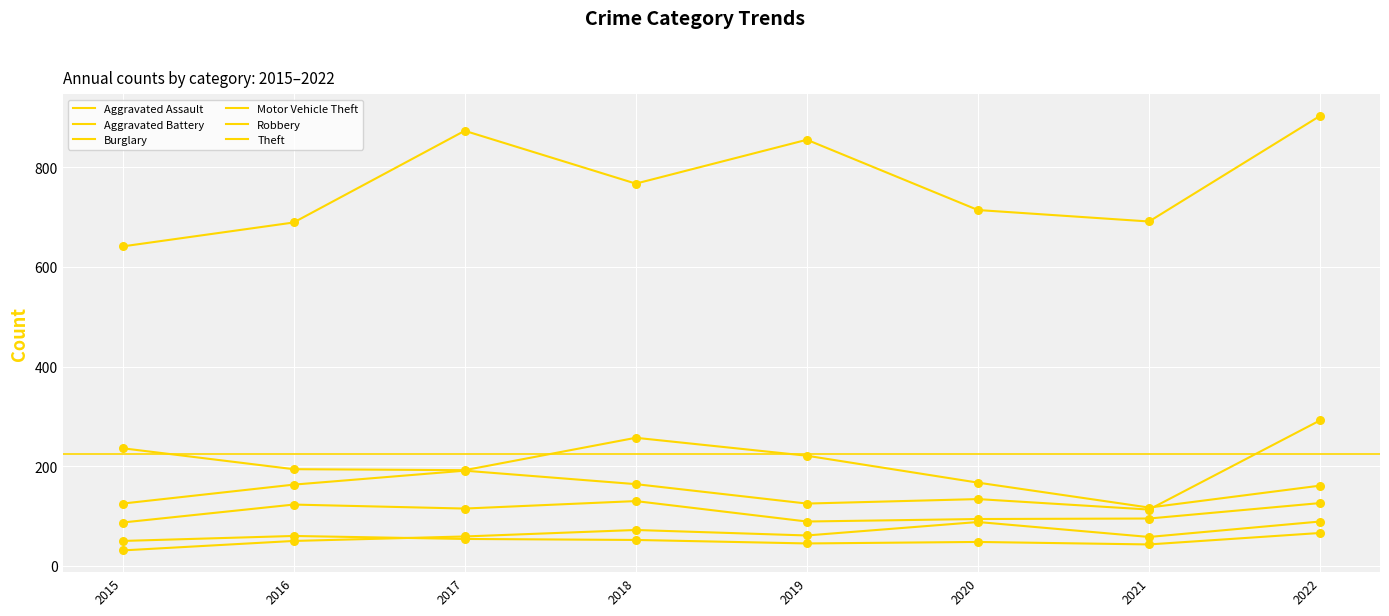

How many lines are shown in the chart?

6